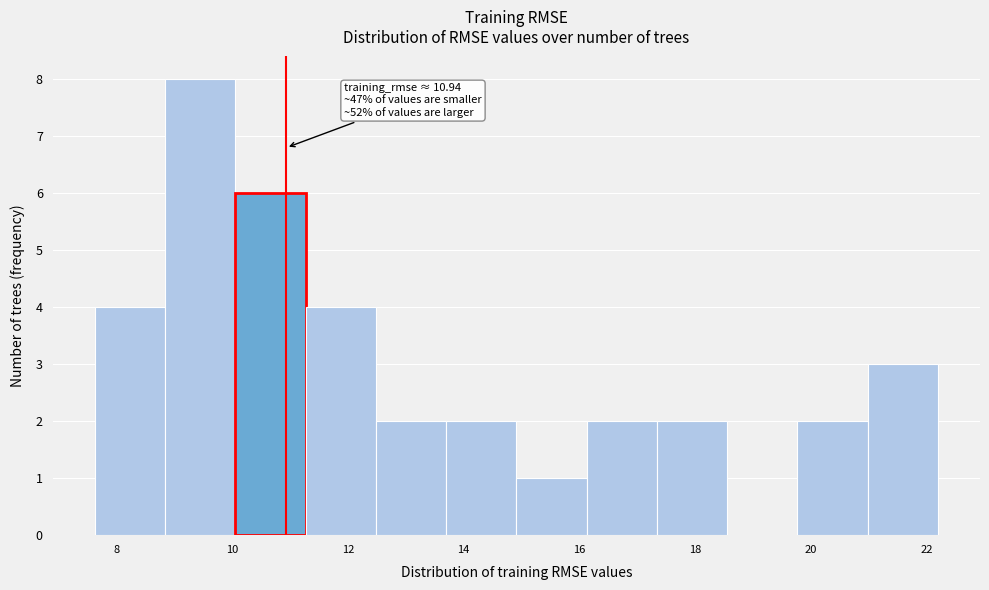

Which range on the x-axis has the tallest bar?

8.8 to 10.0